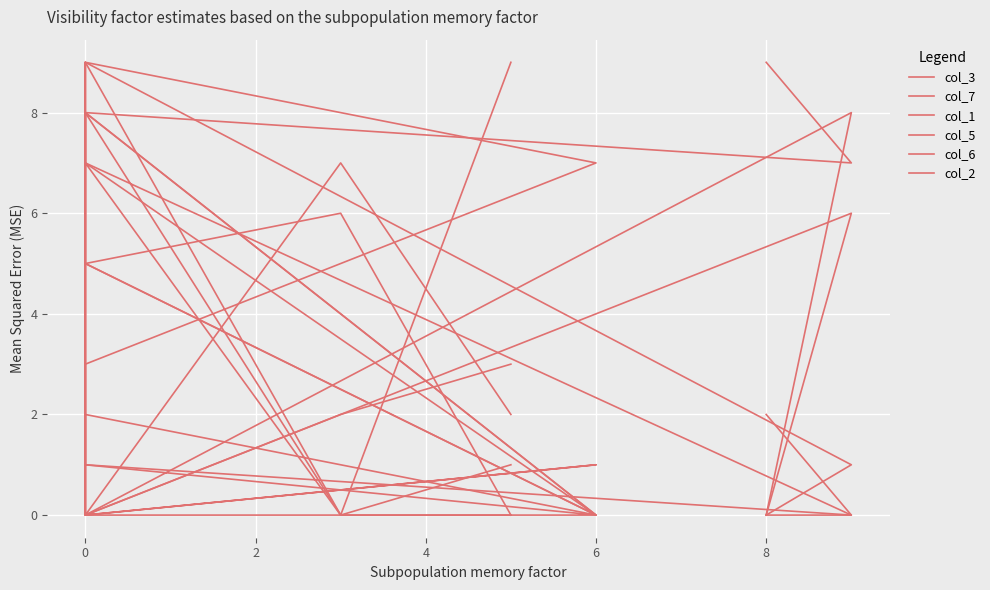

Rank the series at 6 from lowest to highest value.

col_7, col_1, col_6, col_2, col_3, col_5